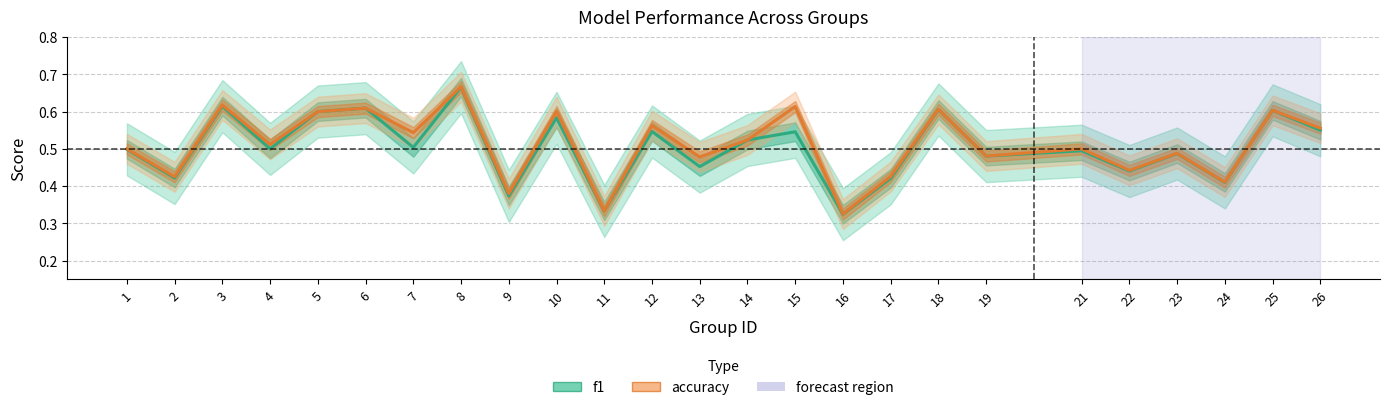

True or false: f1 and accuracy cross at least once.

False